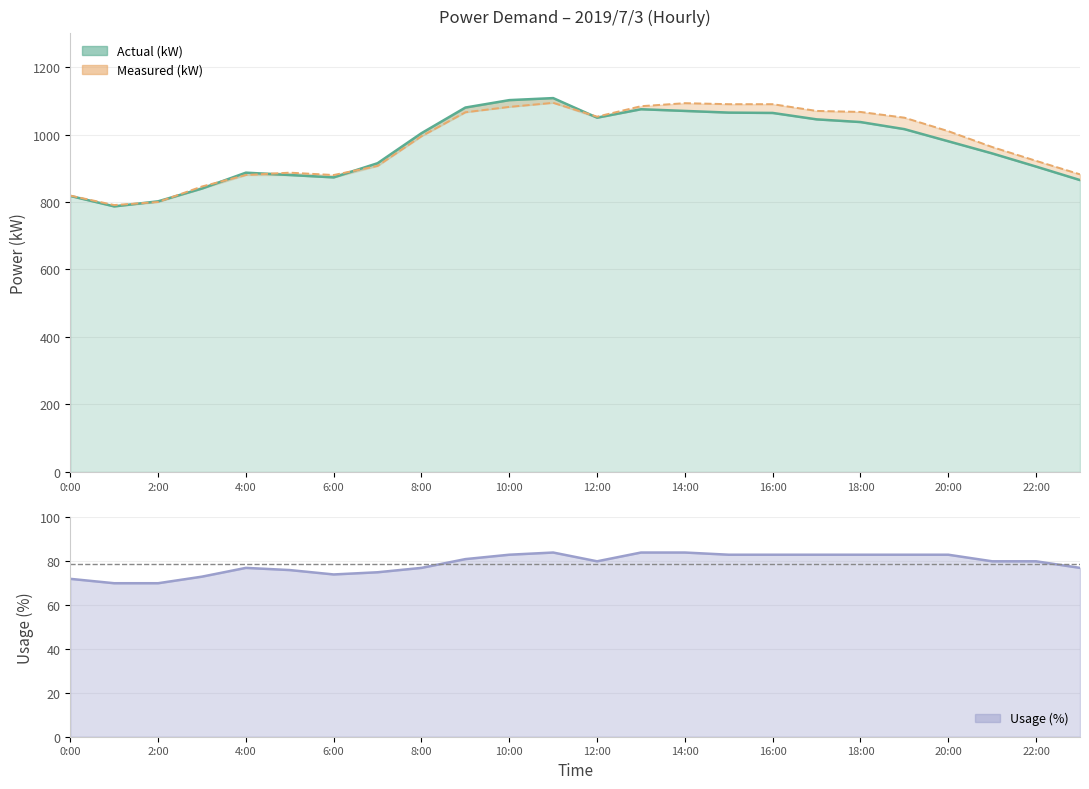

Which has a higher value, 22:00 or 2:00?

22:00